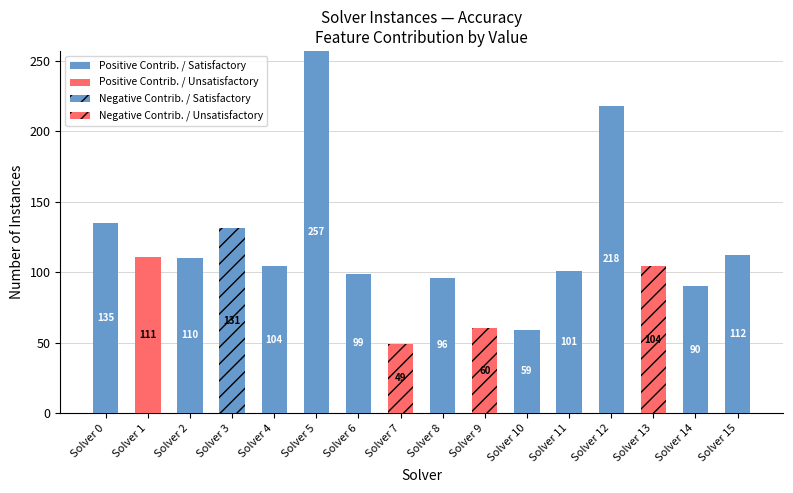

What is the total value across all series at Solver 10?

59